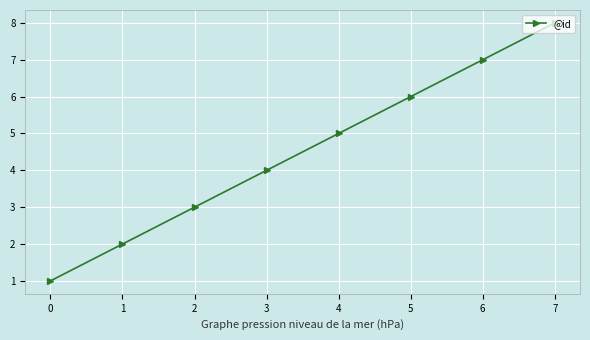

At which label is the value closest to 4?

3